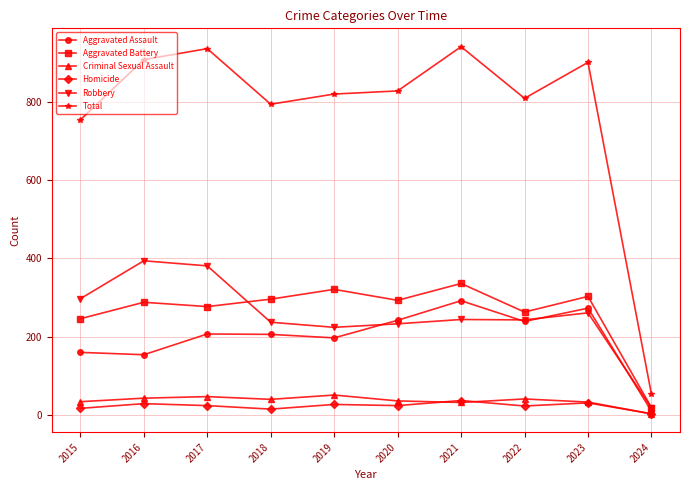

Which series has the widest spread of values?

Total